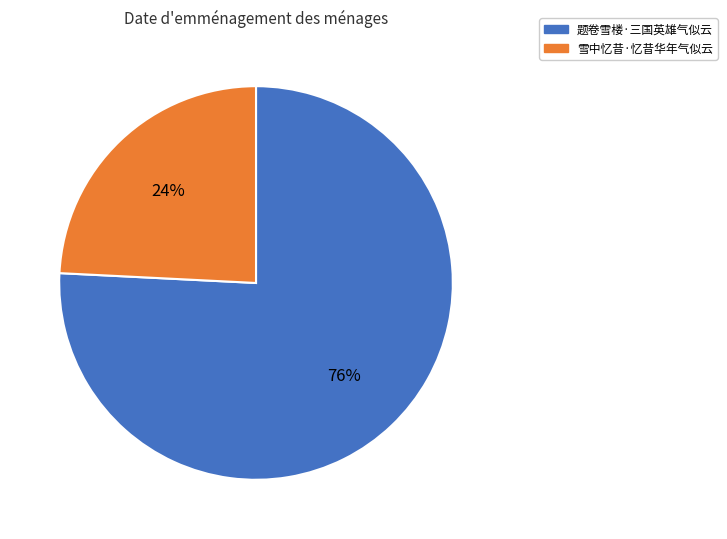

How many segments does this pie chart have?

2